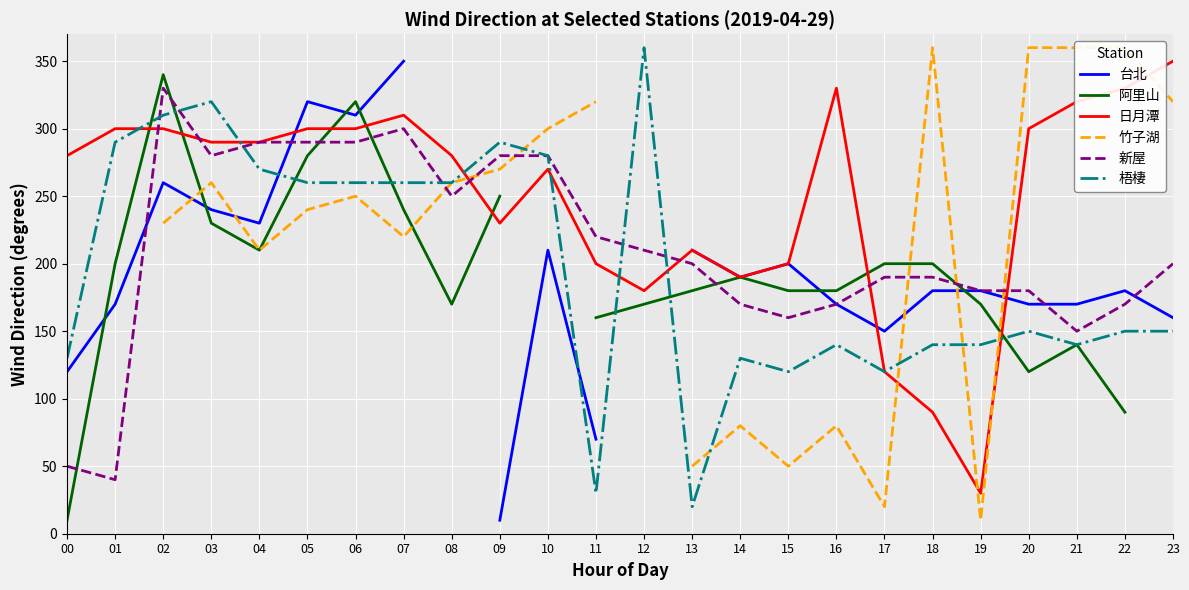

In 日月潭, how many points are lower than both neighbors (excluding endpoints)?

4